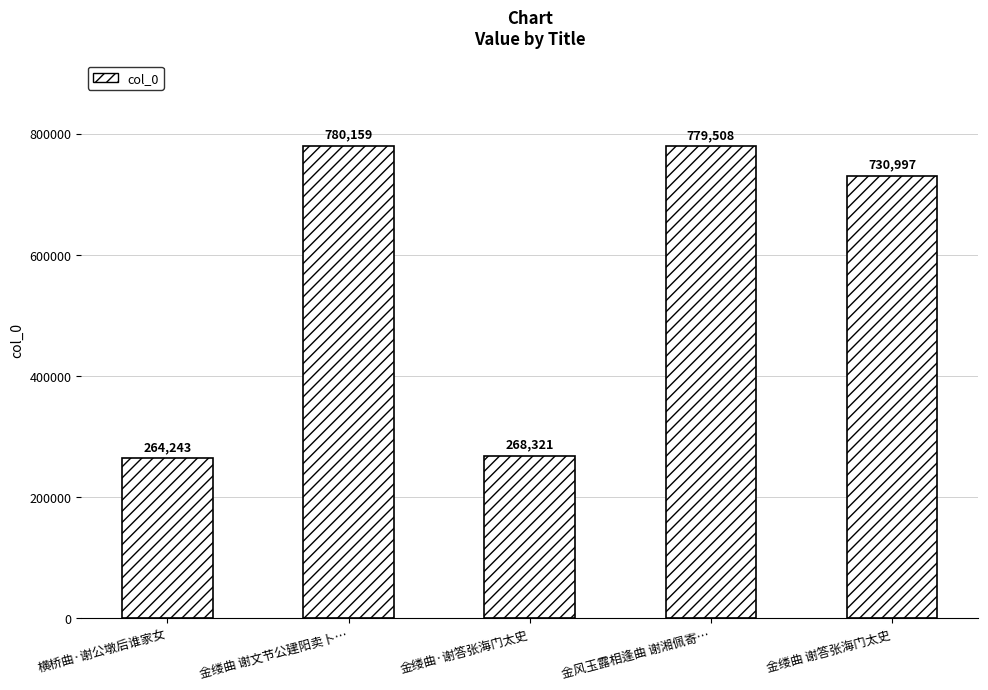

Read the value at 横桥曲·谢公墩后谁家女.

264243